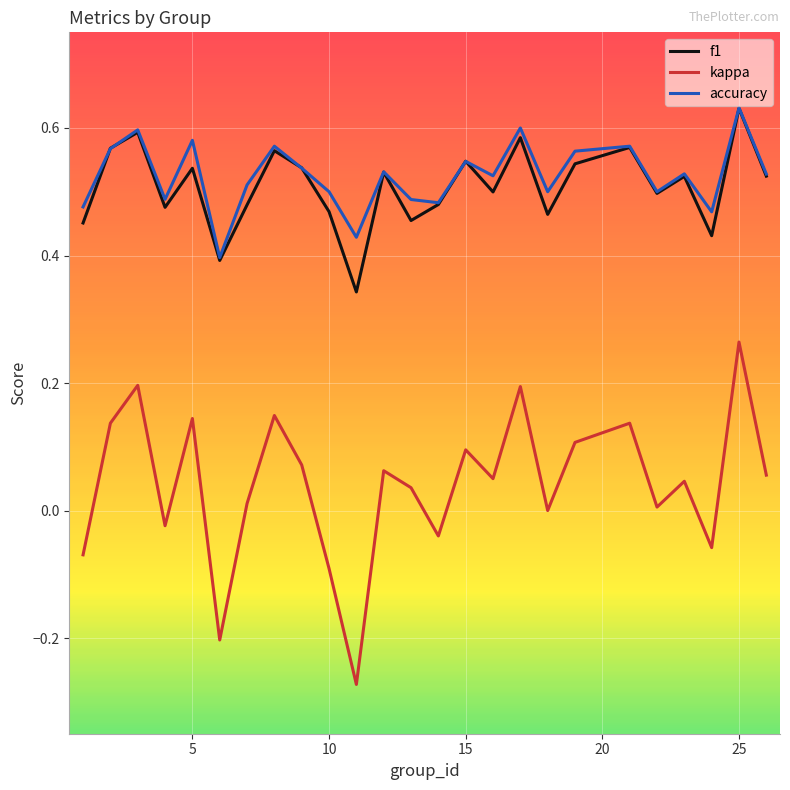

True or false: f1 and kappa cross at least once.

False